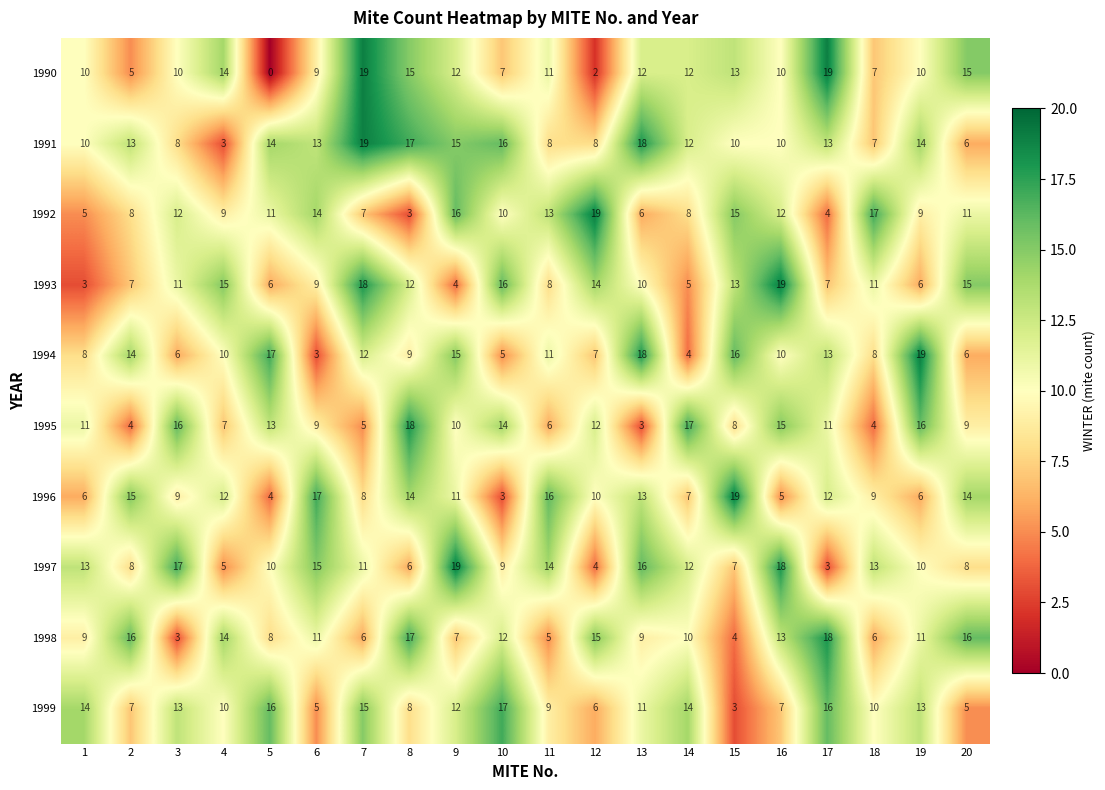

Is it true that 1990 equals 3 at 6?

False